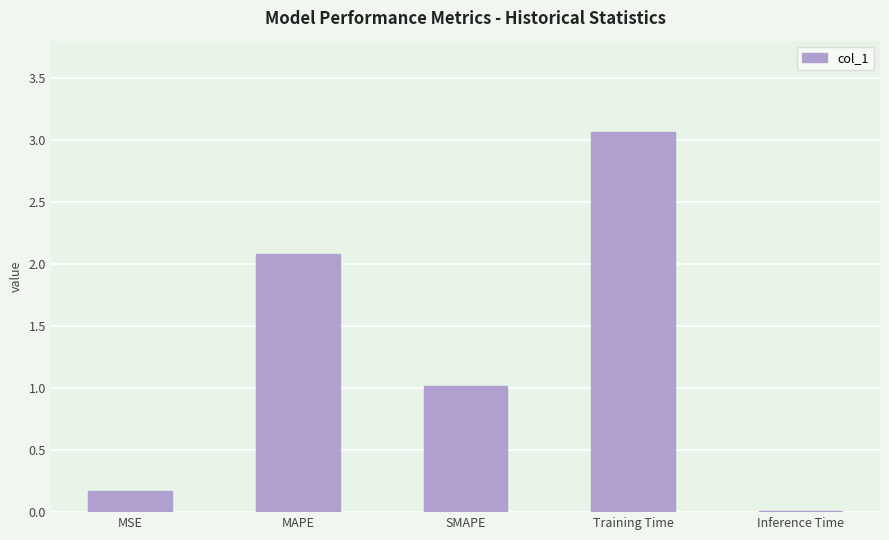

True or false: the data shows 3.1 at Training Time.

True